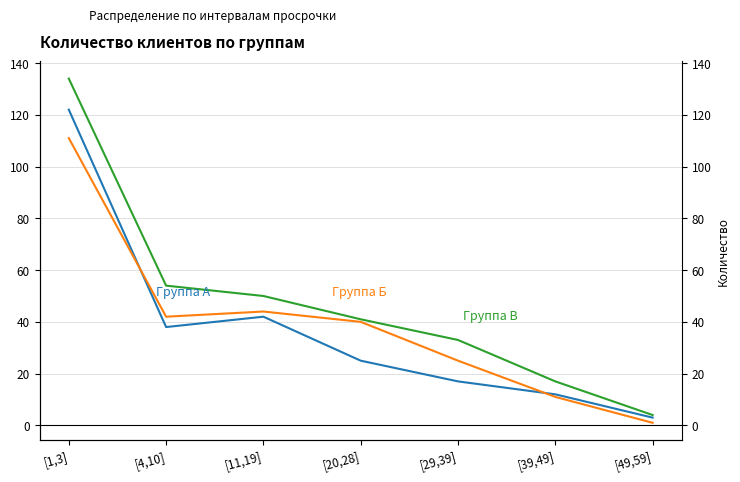

What position from the left is [1,3]?

1